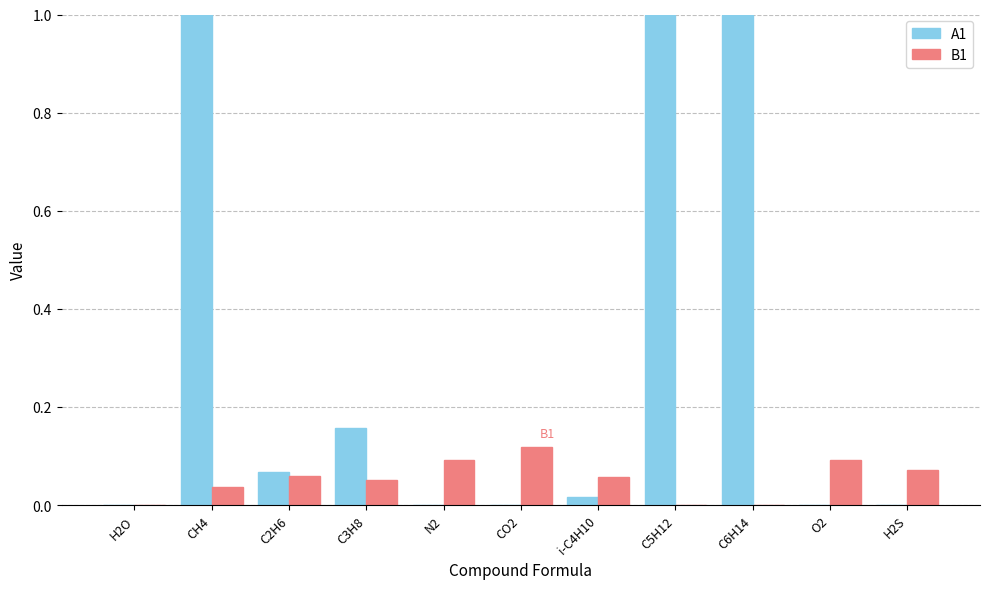

Which series has the largest total across all categories?

A1